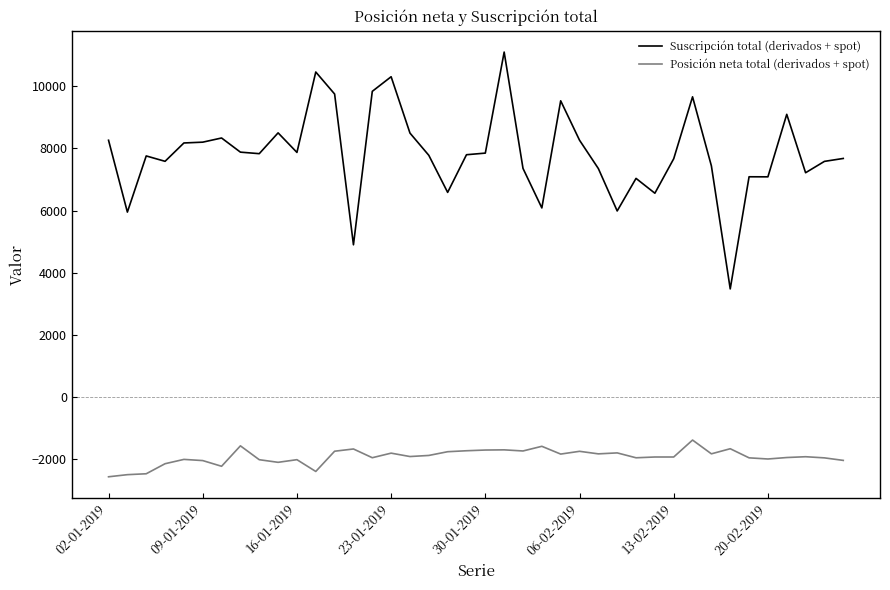

What is the minimum value shown in the chart?

-2558